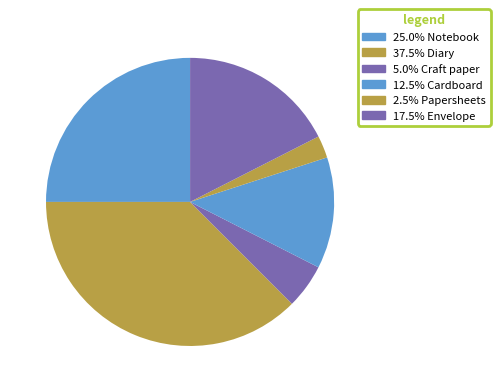

What is the smallest slice in the pie chart?

Papersheets